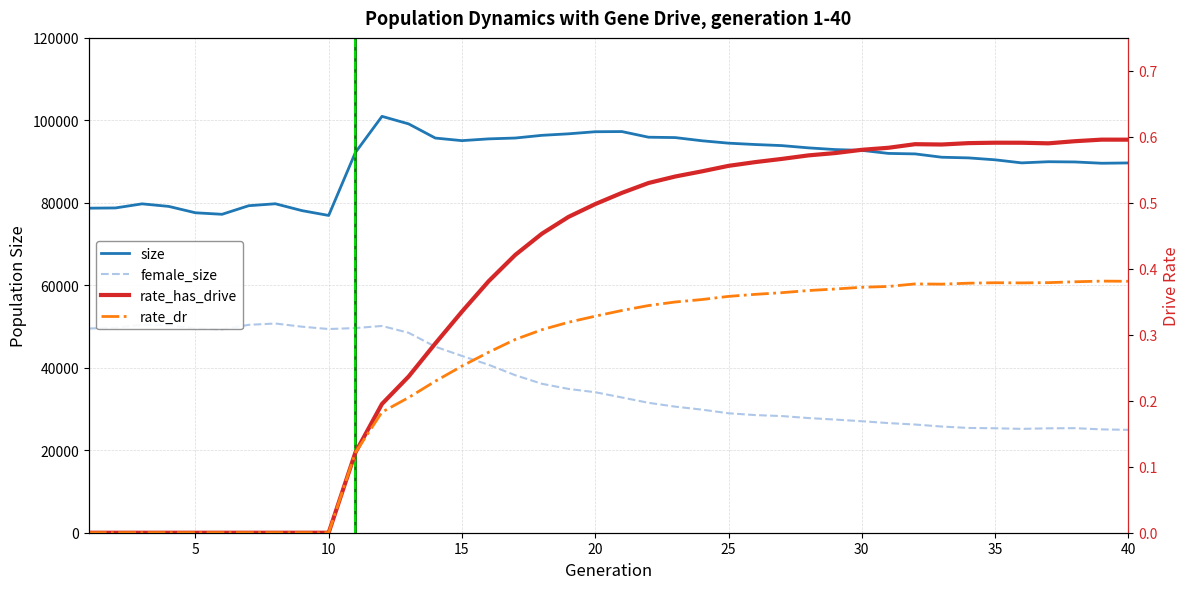

Is it true that rate_has_drive equals 0.6 at 25?

True